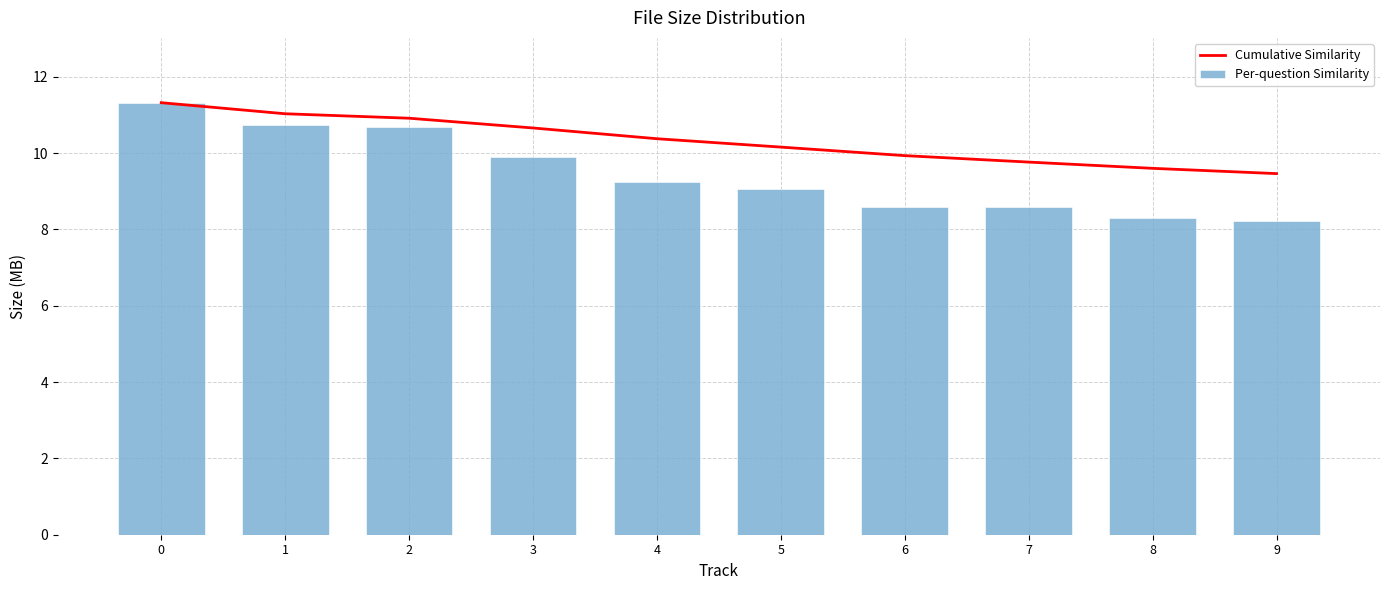

What are all the series names shown in the legend?

Cumulative Similarity, Per-question Similarity